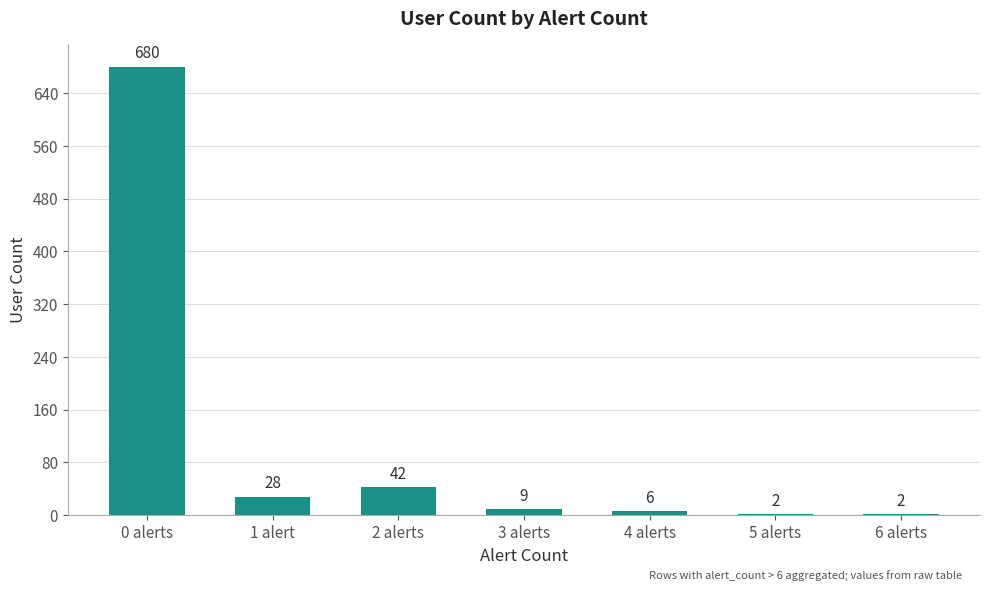

How many data points does each series have?

7